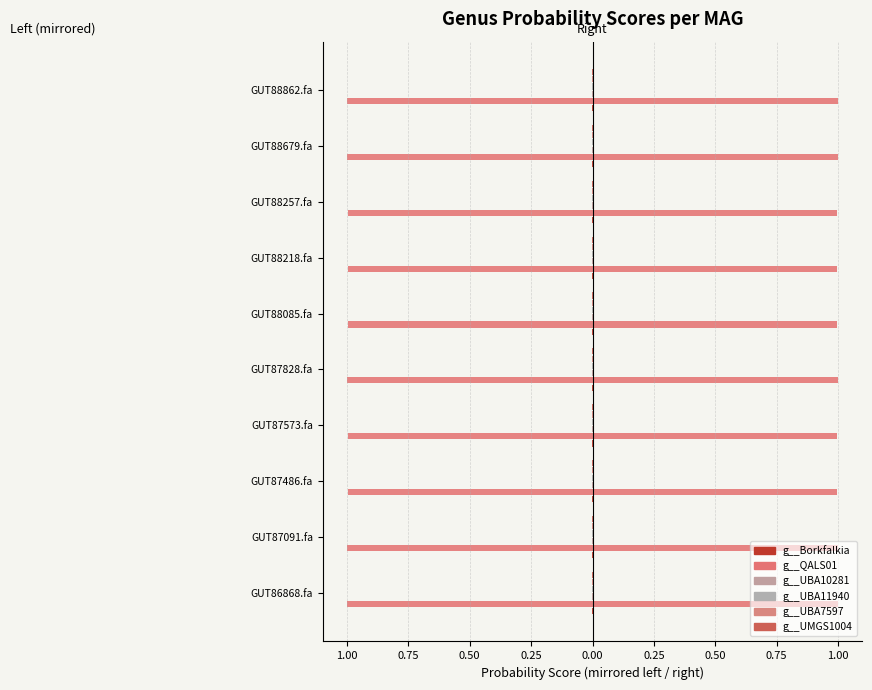

How many bars are there in each group?

6